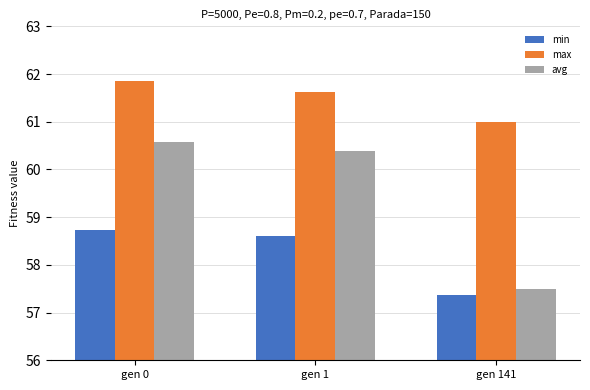

Where does the min series first go above 58?

gen 0